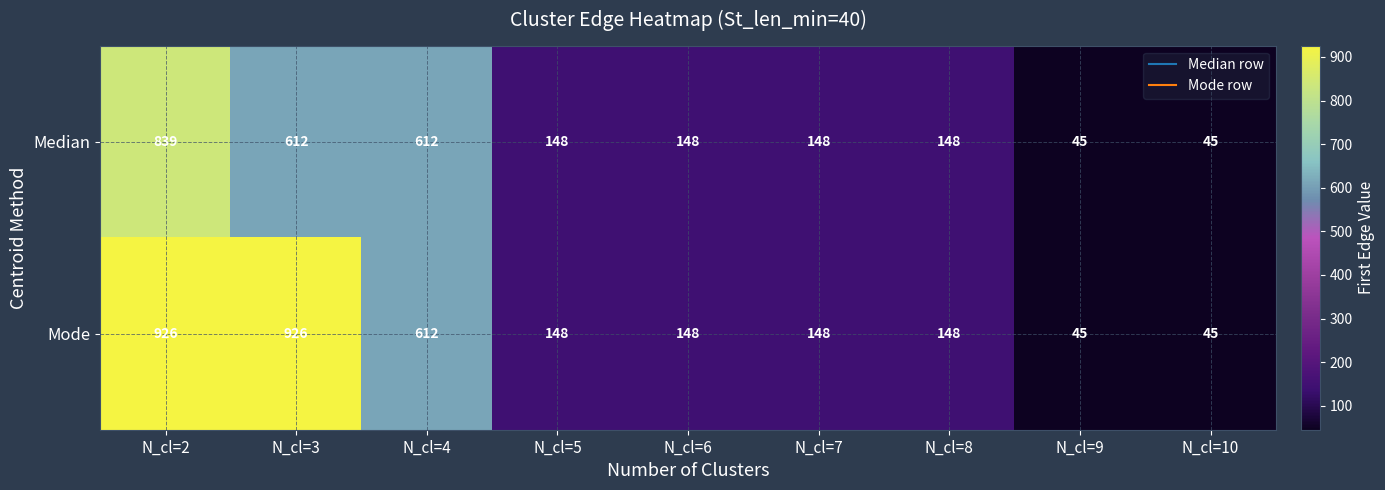

At which category is the sum across all series the highest?

N_cl=2